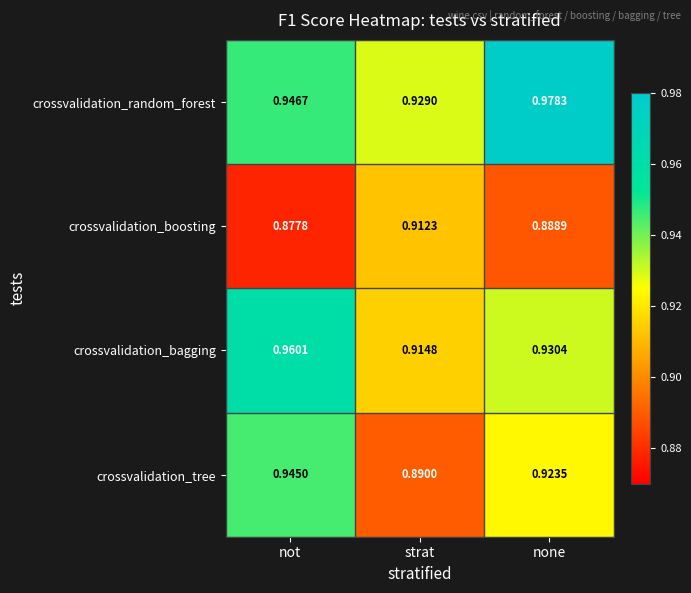

Which series has the largest total across all categories?

crossvalidation_random_forest